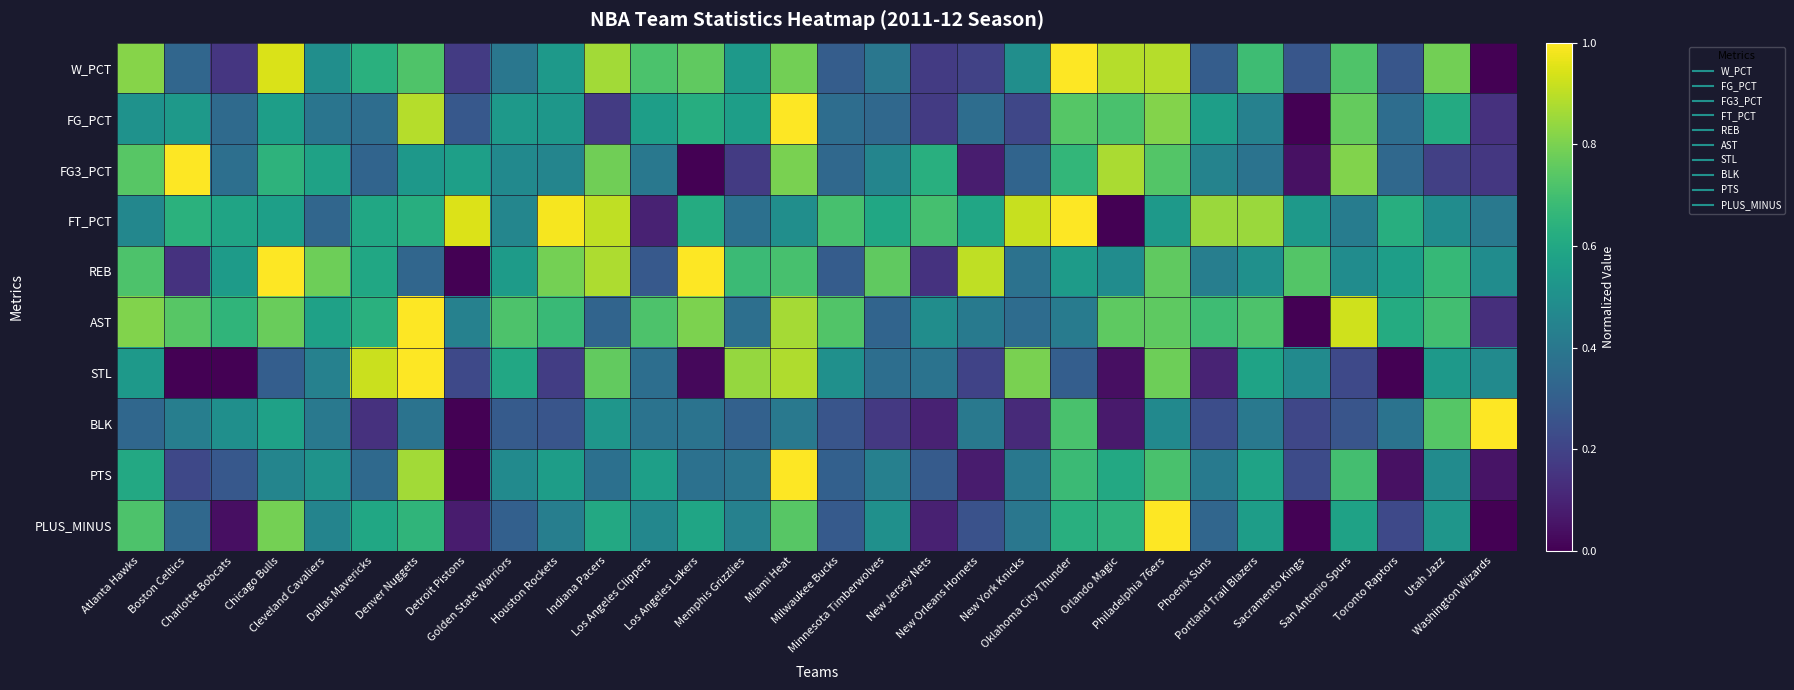

Reading left to right, what are all the values shown in this chart?

W_PCT: Atlanta Hawks=0.8	Boston Celtics=0.3	Charlotte Bobcats=0.2	Chicago Bulls=0.9	Cleveland Cavaliers=0.5	Dallas Mavericks=0.6	Denver Nuggets=0.7	Detroit Pistons=0.2	Golden State Warriors=0.4	Houston Rockets=0.5	Indiana Pacers=0.9	Los Angeles Clippers=0.7	Los Angeles Lakers=0.8	Memphis Grizzlies=0.5	Miami Heat=0.8	Milwaukee Bucks=0.3	Minnesota Timberwolves=0.4	New Jersey Nets=0.2	New Orleans Hornets=0.2	New York Knicks=0.5	Oklahoma City Thunder=1.0	Orlando Magic=0.9	Philadelphia 76ers=0.9	Phoenix Suns=0.3	Portland Trail Blazers=0.7	Sacramento Kings=0.3	San Antonio Spurs=0.7	Toronto Raptors=0.3	Utah Jazz=0.8	Washington Wizards=0.0
FG_PCT: Atlanta Hawks=0.5	Boston Celtics=0.5	Charlotte Bobcats=0.3	Chicago Bulls=0.6	Cleveland Cavaliers=0.4	Dallas Mavericks=0.4	Denver Nuggets=0.9	Detroit Pistons=0.3	Golden State Warriors=0.5	Houston Rockets=0.5	Indiana Pacers=0.2	Los Angeles Clippers=0.6	Los Angeles Lakers=0.6	Memphis Grizzlies=0.6	Miami Heat=1.0	Milwaukee Bucks=0.4	Minnesota Timberwolves=0.3	New Jersey Nets=0.2	New Orleans Hornets=0.4	New York Knicks=0.2	Oklahoma City Thunder=0.7	Orlando Magic=0.7	Philadelphia 76ers=0.8	Phoenix Suns=0.6	Portland Trail Blazers=0.4	Sacramento Kings=0.0	San Antonio Spurs=0.8	Toronto Raptors=0.4	Utah Jazz=0.6	Washington Wizards=0.1
FG3_PCT: Atlanta Hawks=0.7	Boston Celtics=1.0	Charlotte Bobcats=0.4	Chicago Bulls=0.6	Cleveland Cavaliers=0.6	Dallas Mavericks=0.3	Denver Nuggets=0.5	Detroit Pistons=0.6	Golden State Warriors=0.5	Houston Rockets=0.5	Indiana Pacers=0.8	Los Angeles Clippers=0.4	Los Angeles Lakers=0.0	Memphis Grizzlies=0.2	Miami Heat=0.8	Milwaukee Bucks=0.3	Minnesota Timberwolves=0.5	New Jersey Nets=0.6	New Orleans Hornets=0.1	New York Knicks=0.3	Oklahoma City Thunder=0.7	Orlando Magic=0.9	Philadelphia 76ers=0.7	Phoenix Suns=0.4	Portland Trail Blazers=0.4	Sacramento Kings=0.0	San Antonio Spurs=0.8	Toronto Raptors=0.3	Utah Jazz=0.2	Washington Wizards=0.2
FT_PCT: Atlanta Hawks=0.5	Boston Celtics=0.6	Charlotte Bobcats=0.6	Chicago Bulls=0.6	Cleveland Cavaliers=0.3	Dallas Mavericks=0.6	Denver Nuggets=0.6	Detroit Pistons=0.9	Golden State Warriors=0.5	Houston Rockets=1.0	Indiana Pacers=0.9	Los Angeles Clippers=0.1	Los Angeles Lakers=0.6	Memphis Grizzlies=0.4	Miami Heat=0.5	Milwaukee Bucks=0.7	Minnesota Timberwolves=0.6	New Jersey Nets=0.7	New Orleans Hornets=0.6	New York Knicks=0.9	Oklahoma City Thunder=1.0	Orlando Magic=0.0	Philadelphia 76ers=0.5	Phoenix Suns=0.8	Portland Trail Blazers=0.8	Sacramento Kings=0.5	San Antonio Spurs=0.4	Toronto Raptors=0.6	Utah Jazz=0.5	Washington Wizards=0.4
REB: Atlanta Hawks=0.7	Boston Celtics=0.1	Charlotte Bobcats=0.5	Chicago Bulls=1.0	Cleveland Cavaliers=0.8	Dallas Mavericks=0.6	Denver Nuggets=0.3	Detroit Pistons=0.0	Golden State Warriors=0.5	Houston Rockets=0.8	Indiana Pacers=0.9	Los Angeles Clippers=0.3	Los Angeles Lakers=1.0	Memphis Grizzlies=0.7	Miami Heat=0.7	Milwaukee Bucks=0.3	Minnesota Timberwolves=0.8	New Jersey Nets=0.1	New Orleans Hornets=0.9	New York Knicks=0.4	Oklahoma City Thunder=0.5	Orlando Magic=0.5	Philadelphia 76ers=0.8	Phoenix Suns=0.4	Portland Trail Blazers=0.5	Sacramento Kings=0.7	San Antonio Spurs=0.5	Toronto Raptors=0.6	Utah Jazz=0.7	Washington Wizards=0.5
AST: Atlanta Hawks=0.8	Boston Celtics=0.7	Charlotte Bobcats=0.7	Chicago Bulls=0.8	Cleveland Cavaliers=0.6	Dallas Mavericks=0.6	Denver Nuggets=1.0	Detroit Pistons=0.4	Golden State Warriors=0.7	Houston Rockets=0.7	Indiana Pacers=0.3	Los Angeles Clippers=0.7	Los Angeles Lakers=0.8	Memphis Grizzlies=0.4	Miami Heat=0.9	Milwaukee Bucks=0.7	Minnesota Timberwolves=0.3	New Jersey Nets=0.5	New Orleans Hornets=0.4	New York Knicks=0.4	Oklahoma City Thunder=0.4	Orlando Magic=0.8	Philadelphia 76ers=0.8	Phoenix Suns=0.7	Portland Trail Blazers=0.7	Sacramento Kings=0.0	San Antonio Spurs=0.9	Toronto Raptors=0.6	Utah Jazz=0.7	Washington Wizards=0.1
STL: Atlanta Hawks=0.5	Boston Celtics=0.0	Charlotte Bobcats=0.0	Chicago Bulls=0.3	Cleveland Cavaliers=0.4	Dallas Mavericks=0.9	Denver Nuggets=1.0	Detroit Pistons=0.2	Golden State Warriors=0.6	Houston Rockets=0.2	Indiana Pacers=0.8	Los Angeles Clippers=0.4	Los Angeles Lakers=0.0	Memphis Grizzlies=0.8	Miami Heat=0.9	Milwaukee Bucks=0.5	Minnesota Timberwolves=0.4	New Jersey Nets=0.4	New Orleans Hornets=0.2	New York Knicks=0.8	Oklahoma City Thunder=0.3	Orlando Magic=0.0	Philadelphia 76ers=0.8	Phoenix Suns=0.1	Portland Trail Blazers=0.6	Sacramento Kings=0.5	San Antonio Spurs=0.2	Toronto Raptors=0.0	Utah Jazz=0.5	Washington Wizards=0.5
BLK: Atlanta Hawks=0.3	Boston Celtics=0.4	Charlotte Bobcats=0.5	Chicago Bulls=0.6	Cleveland Cavaliers=0.4	Dallas Mavericks=0.1	Denver Nuggets=0.4	Detroit Pistons=0.0	Golden State Warriors=0.3	Houston Rockets=0.3	Indiana Pacers=0.5	Los Angeles Clippers=0.4	Los Angeles Lakers=0.4	Memphis Grizzlies=0.3	Miami Heat=0.4	Milwaukee Bucks=0.3	Minnesota Timberwolves=0.2	New Jersey Nets=0.1	New Orleans Hornets=0.4	New York Knicks=0.1	Oklahoma City Thunder=0.7	Orlando Magic=0.1	Philadelphia 76ers=0.5	Phoenix Suns=0.2	Portland Trail Blazers=0.4	Sacramento Kings=0.2	San Antonio Spurs=0.3	Toronto Raptors=0.4	Utah Jazz=0.7	Washington Wizards=1.0
PTS: Atlanta Hawks=0.6	Boston Celtics=0.2	Charlotte Bobcats=0.3	Chicago Bulls=0.5	Cleveland Cavaliers=0.5	Dallas Mavericks=0.3	Denver Nuggets=0.9	Detroit Pistons=0.0	Golden State Warriors=0.5	Houston Rockets=0.6	Indiana Pacers=0.4	Los Angeles Clippers=0.6	Los Angeles Lakers=0.4	Memphis Grizzlies=0.4	Miami Heat=1.0	Milwaukee Bucks=0.3	Minnesota Timberwolves=0.4	New Jersey Nets=0.3	New Orleans Hornets=0.1	New York Knicks=0.4	Oklahoma City Thunder=0.7	Orlando Magic=0.6	Philadelphia 76ers=0.7	Phoenix Suns=0.4	Portland Trail Blazers=0.6	Sacramento Kings=0.2	San Antonio Spurs=0.7	Toronto Raptors=0.0	Utah Jazz=0.5	Washington Wizards=0.1
PLUS_MINUS: Atlanta Hawks=0.7	Boston Celtics=0.3	Charlotte Bobcats=0.0	Chicago Bulls=0.8	Cleveland Cavaliers=0.4	Dallas Mavericks=0.6	Denver Nuggets=0.7	Detroit Pistons=0.1	Golden State Warriors=0.3	Houston Rockets=0.4	Indiana Pacers=0.6	Los Angeles Clippers=0.5	Los Angeles Lakers=0.6	Memphis Grizzlies=0.4	Miami Heat=0.7	Milwaukee Bucks=0.3	Minnesota Timberwolves=0.5	New Jersey Nets=0.1	New Orleans Hornets=0.3	New York Knicks=0.4	Oklahoma City Thunder=0.6	Orlando Magic=0.6	Philadelphia 76ers=1.0	Phoenix Suns=0.3	Portland Trail Blazers=0.6	Sacramento Kings=0.0	San Antonio Spurs=0.6	Toronto Raptors=0.2	Utah Jazz=0.5	Washington Wizards=0.0